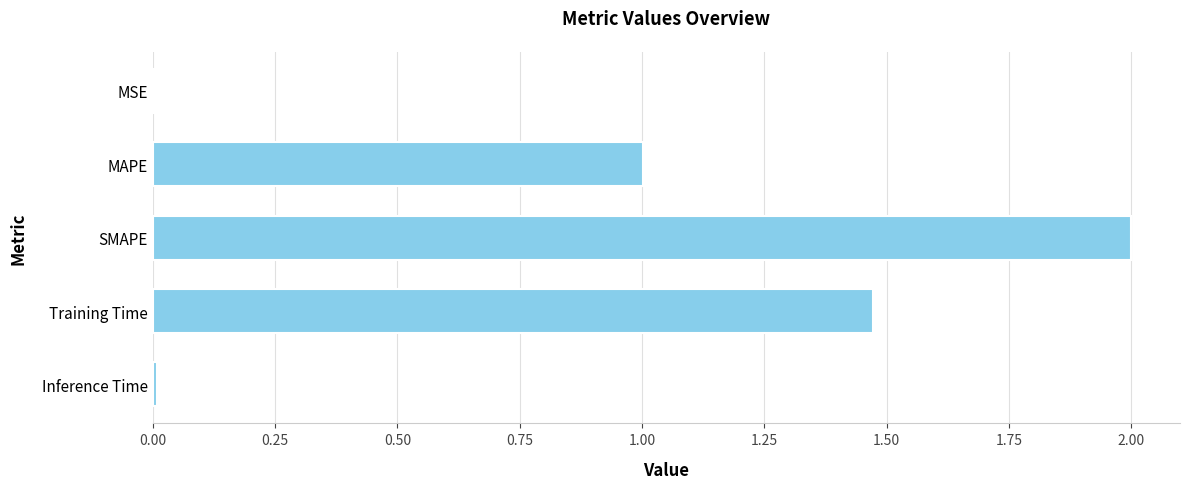

Between SMAPE and Inference Time, which is larger?

SMAPE